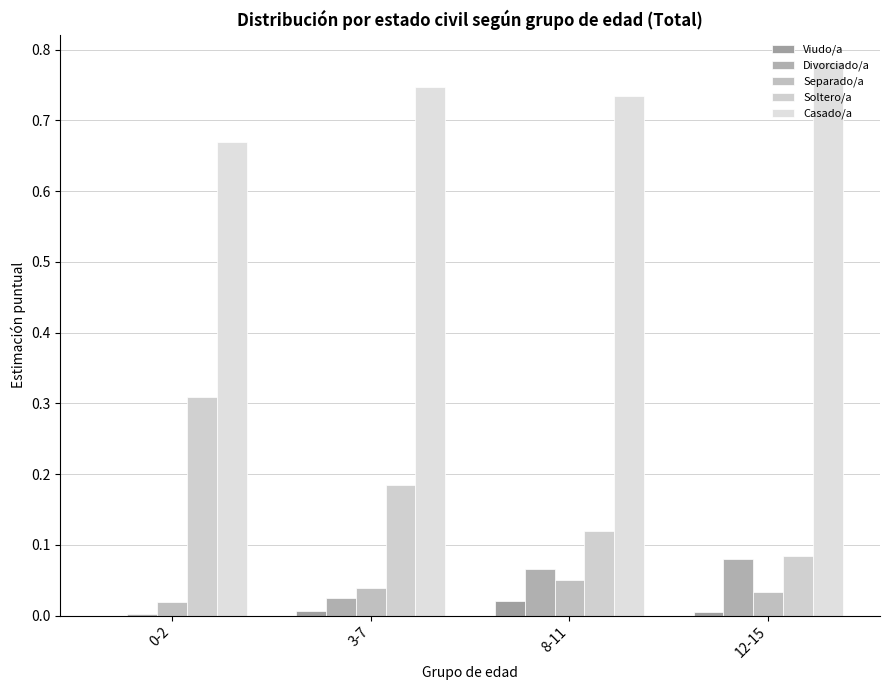

Between 0-2 and 12-15, which series saw the biggest shift?

Soltero/a